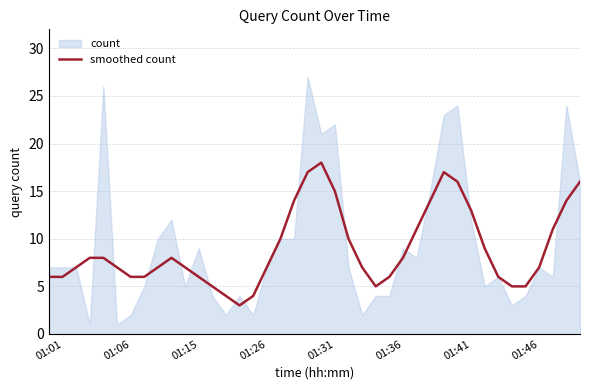

True or false: smoothed count has a value of 6 at 01:01.

True